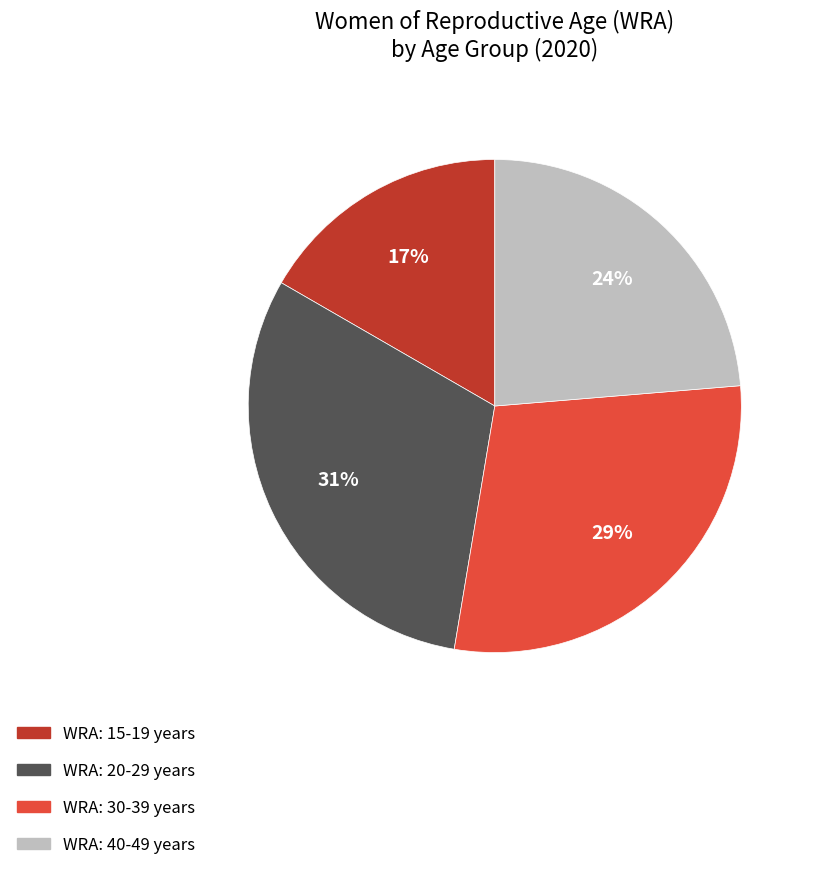

True or false: WRA: 30-39 years accounts for 17% of the total.

False